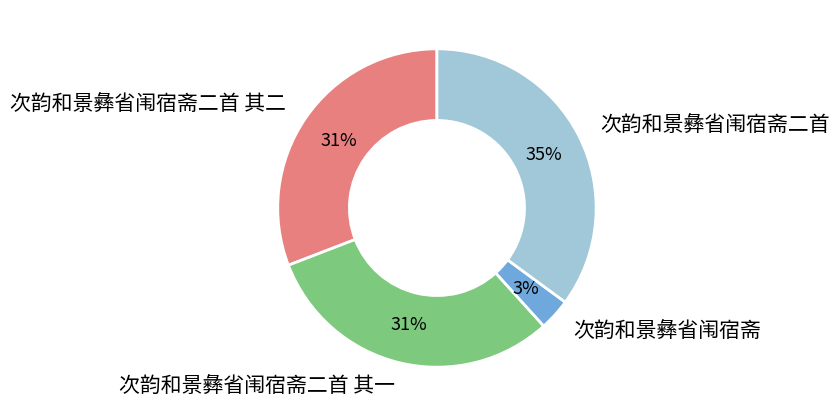

What percentage is the 次韵和景彝省闱宿斋二首 其一 slice, to the nearest percent?

31%